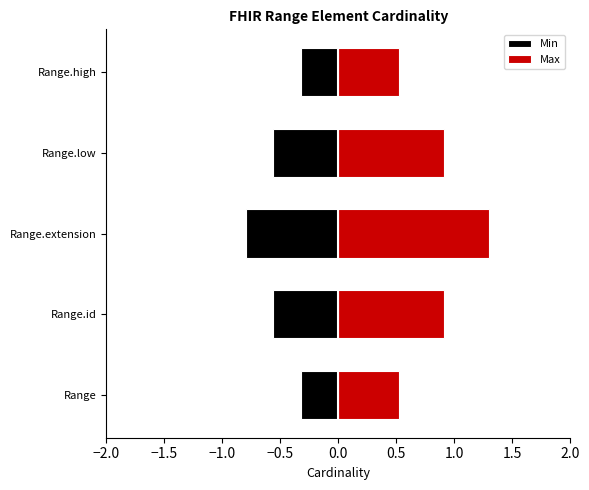

At Range.extension, list the series in order from largest to smallest.

Max, Min